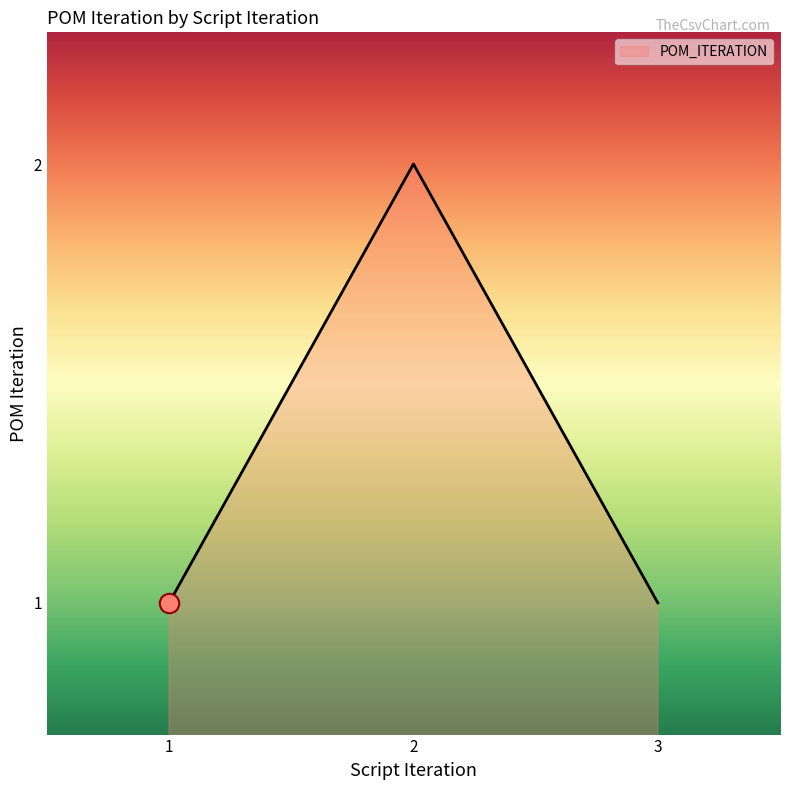

What is the ratio of the value at 1 to the value at 3?

1.0